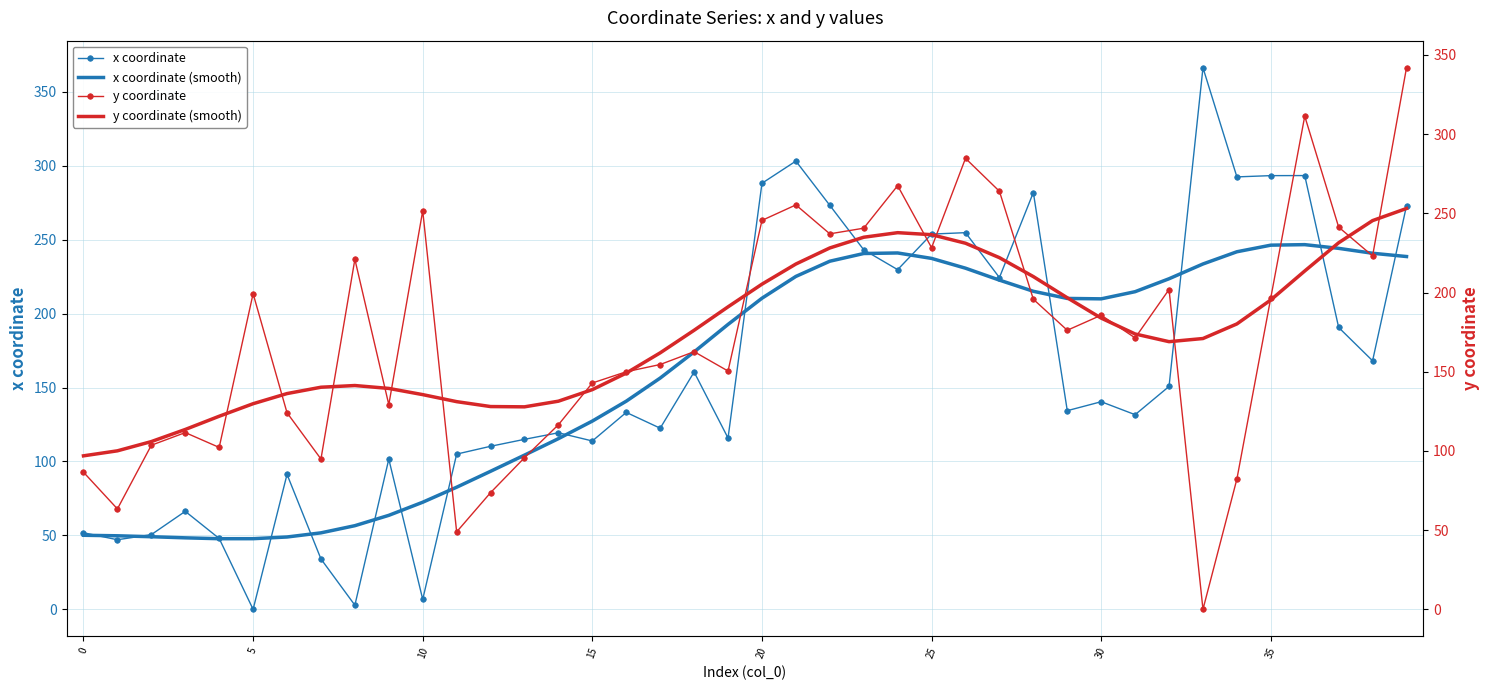

What is the total value across all series at 36?

1065.0